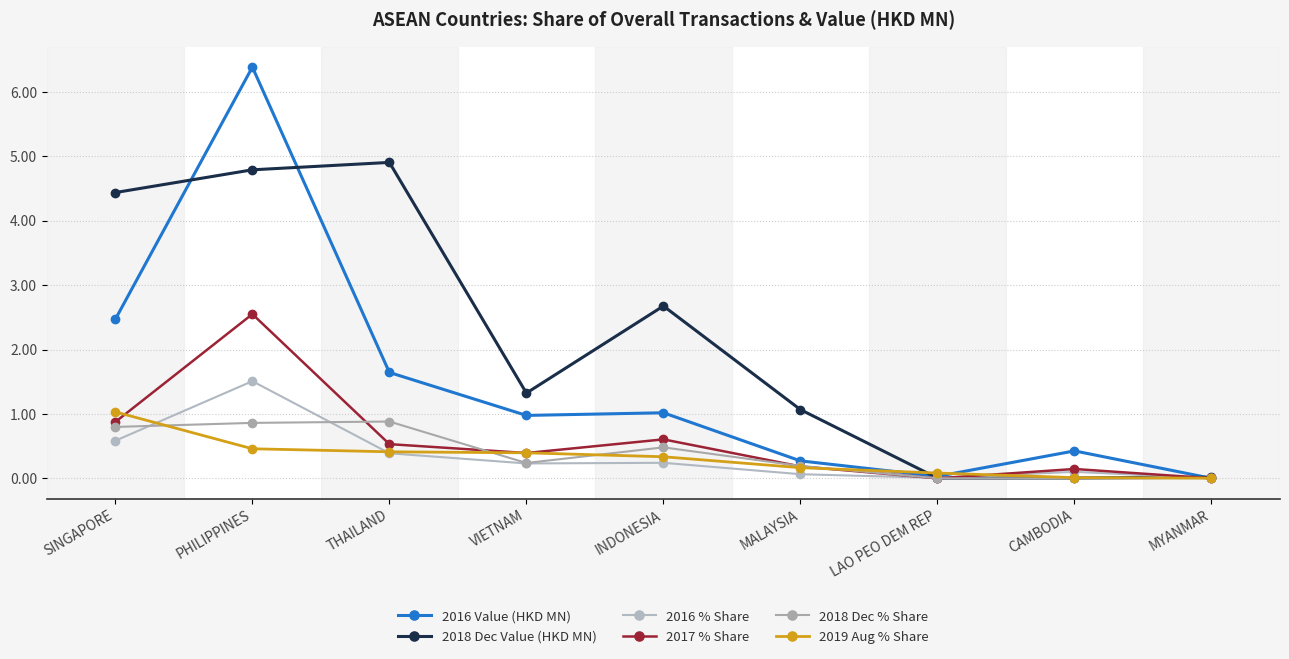

Is this an area chart (filled region under the line)?

No